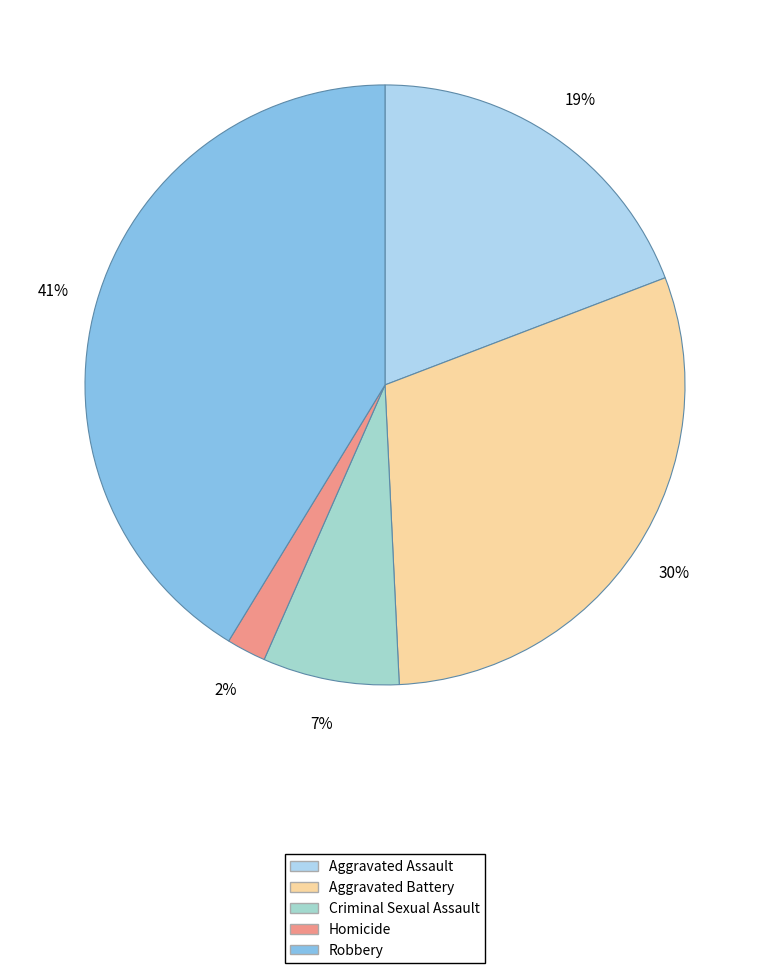

Is there a majority slice in this chart?

No